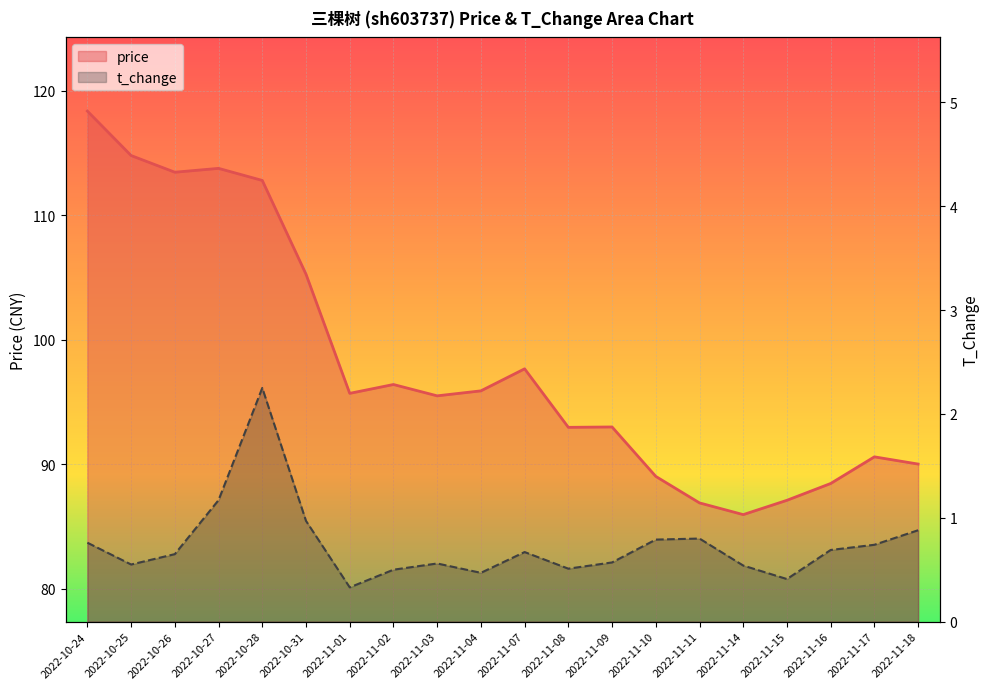

Rank the series by their maximum value, from lowest to highest.

t_change, price